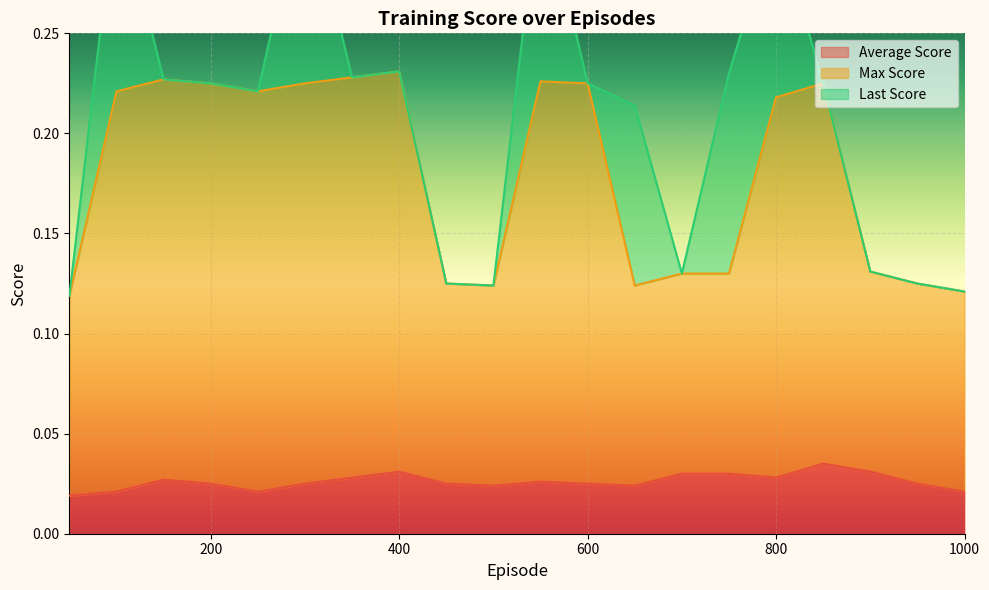

Count the number of categories in the chart.

20